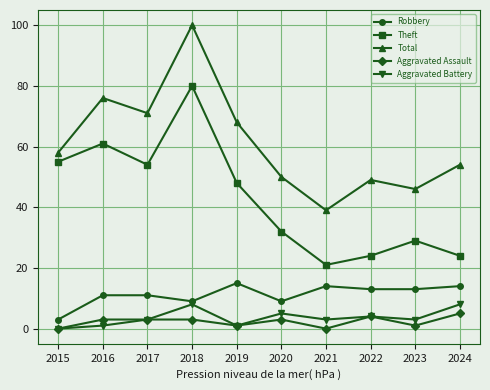

At which category does the chart reach its peak across all series?

2018